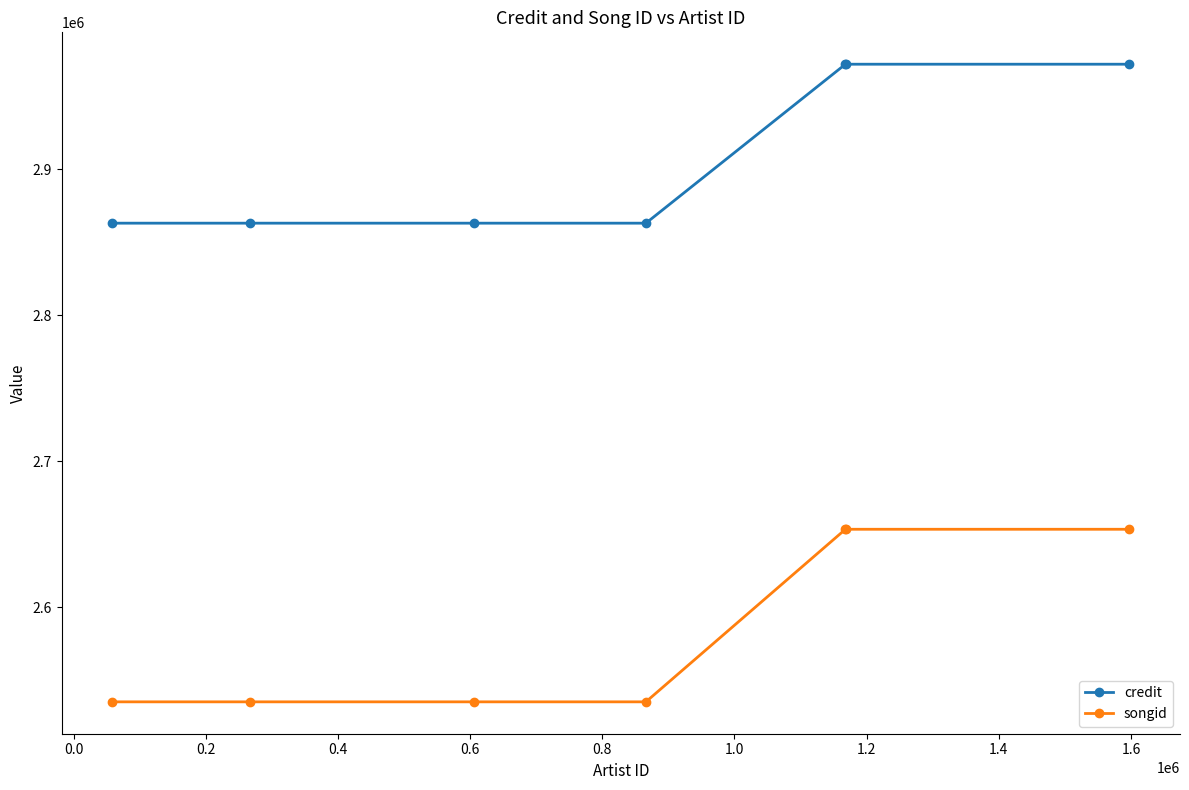

List the series in order of their overall mean, highest first.

credit, songid